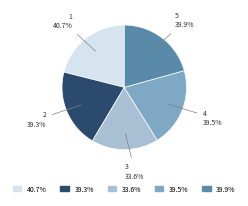

The 5 slice represents 21% of the pie. True or false?

True